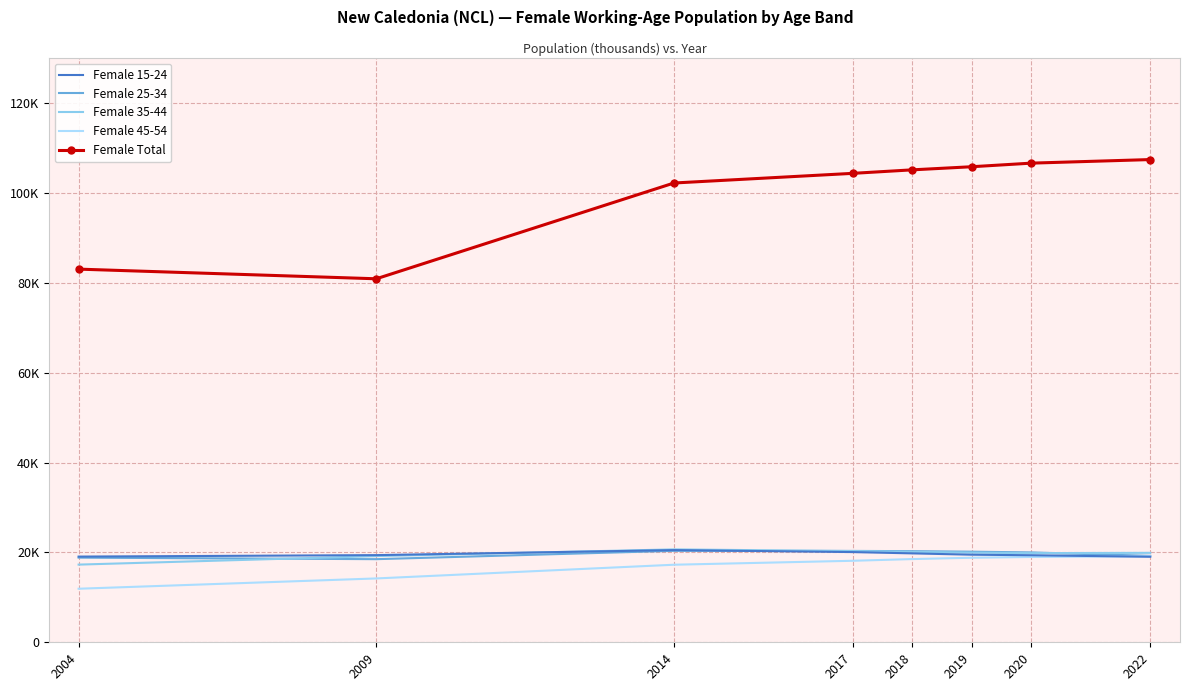

Which series changed the most between 2009 and 2019?

Female Total